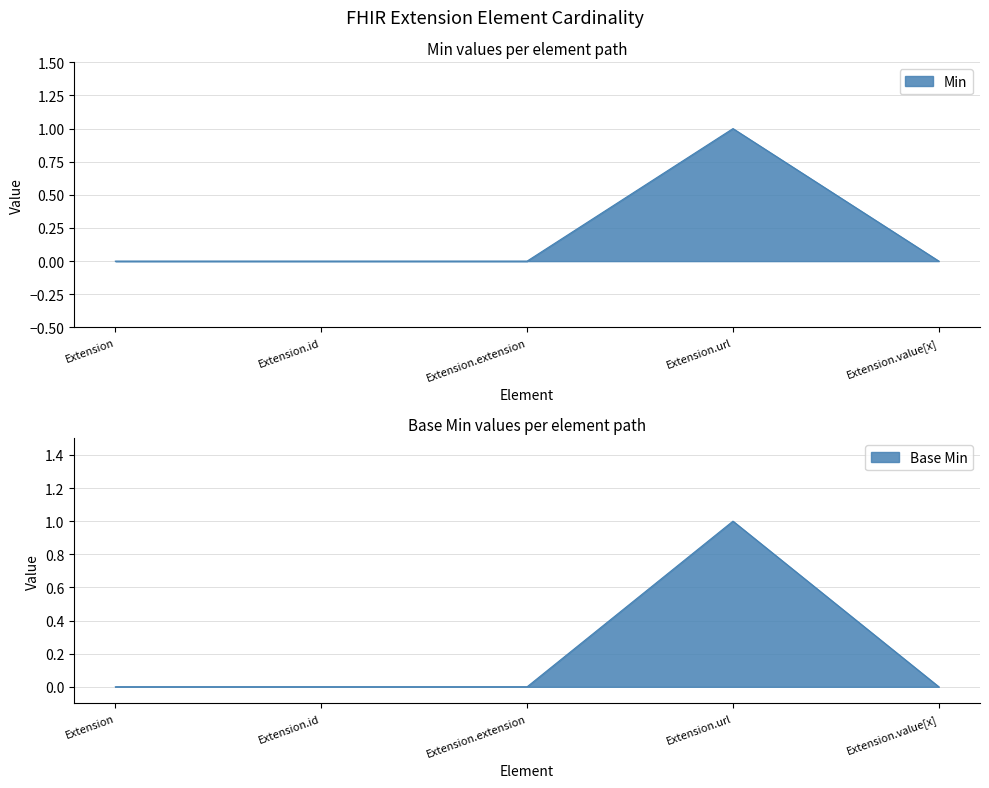

Which series changed the most between Extension.url and Extension.value[x]?

Min